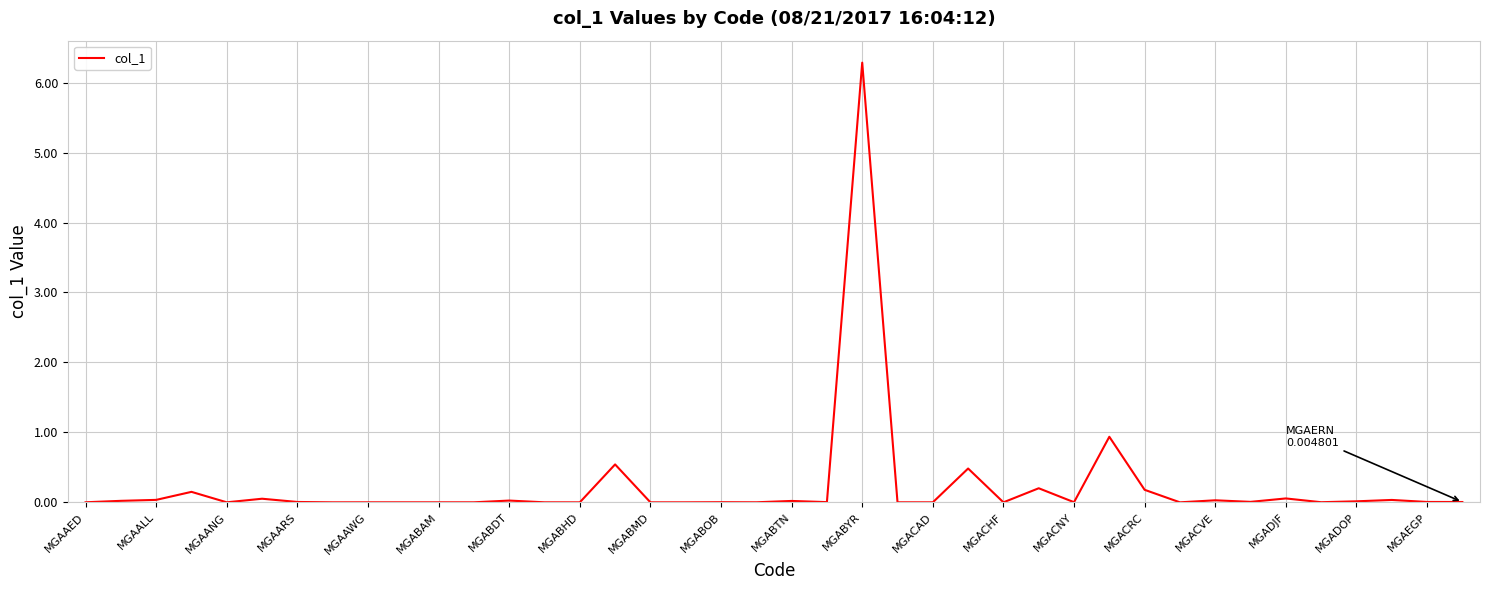

What is the maximum value shown in the chart?

6.3